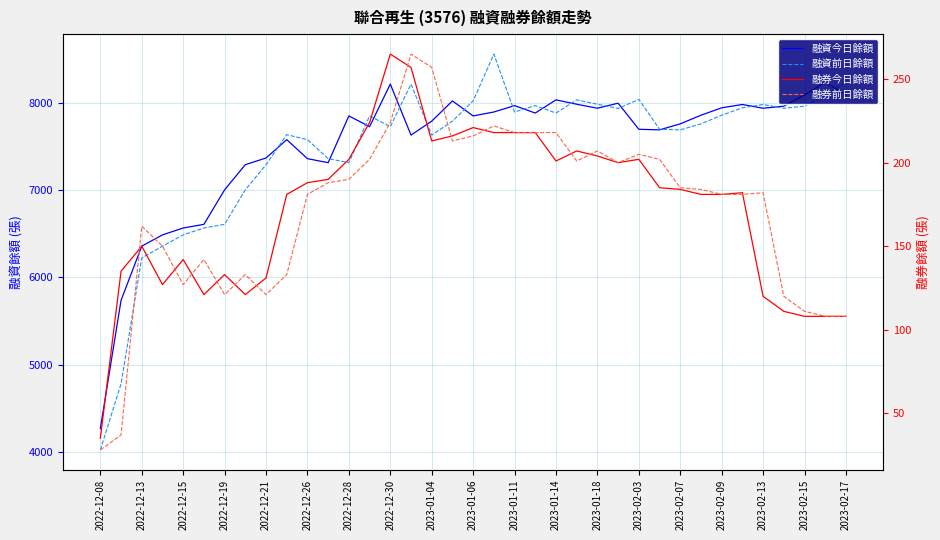

Does the chart have visible grid lines?

Yes